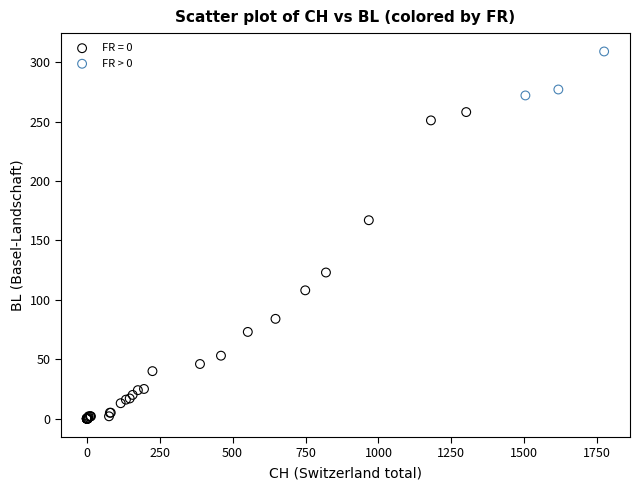

Which series contains the lowest Y value?

FR = 0